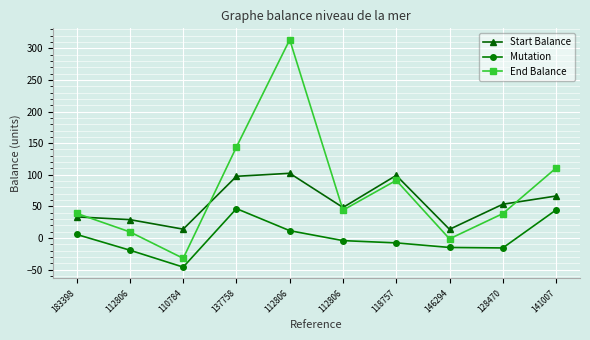

Where is the first local minimum for End Balance?

110784